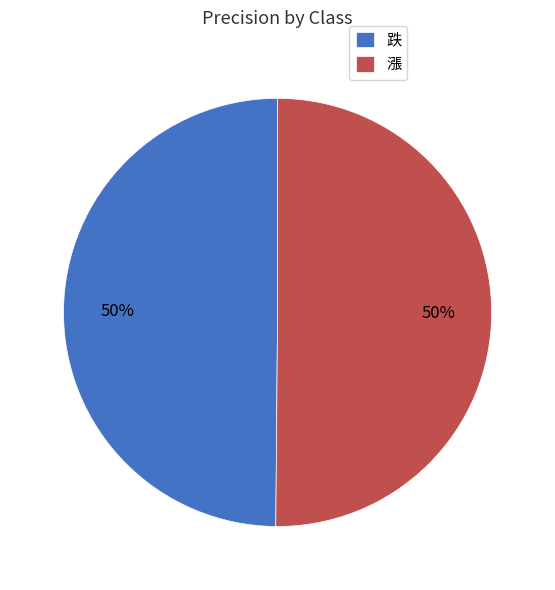

The 漲 slice represents 50% of the pie. True or false?

True